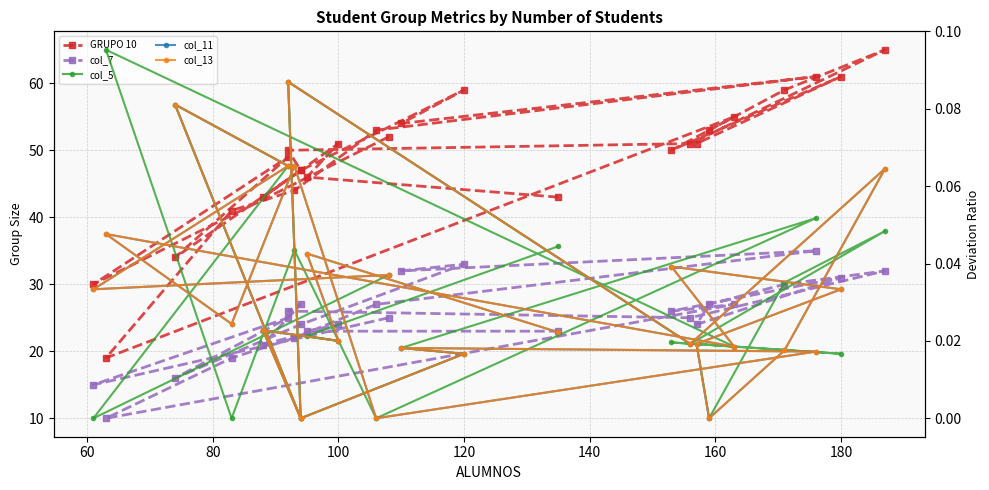

True or false: col_11 and col_7 intersect in this chart.

False